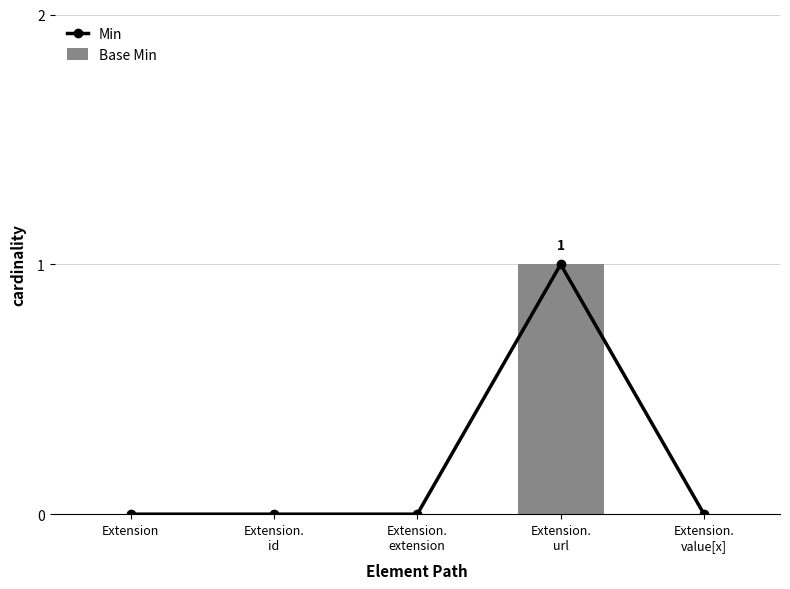

What is the label of the 2nd bar from the left?

Extension.
id